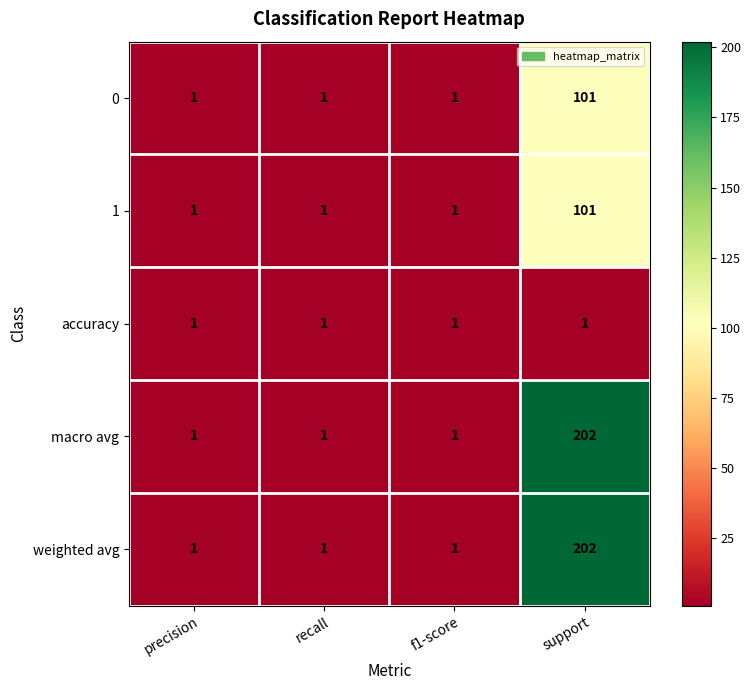

What is the greatest value displayed?

202